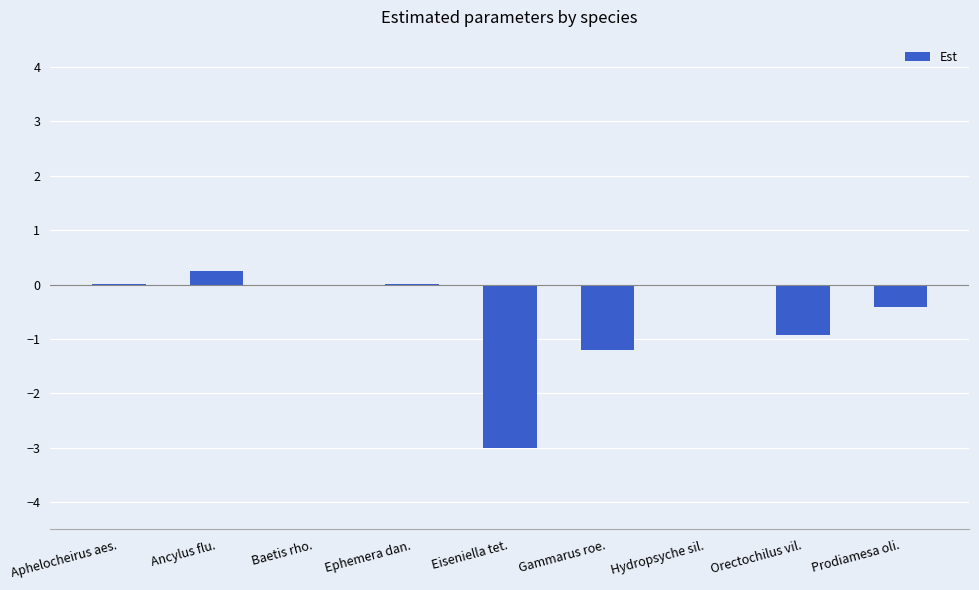

True or false: the data shows 0.3 at Ancylus flu..

True